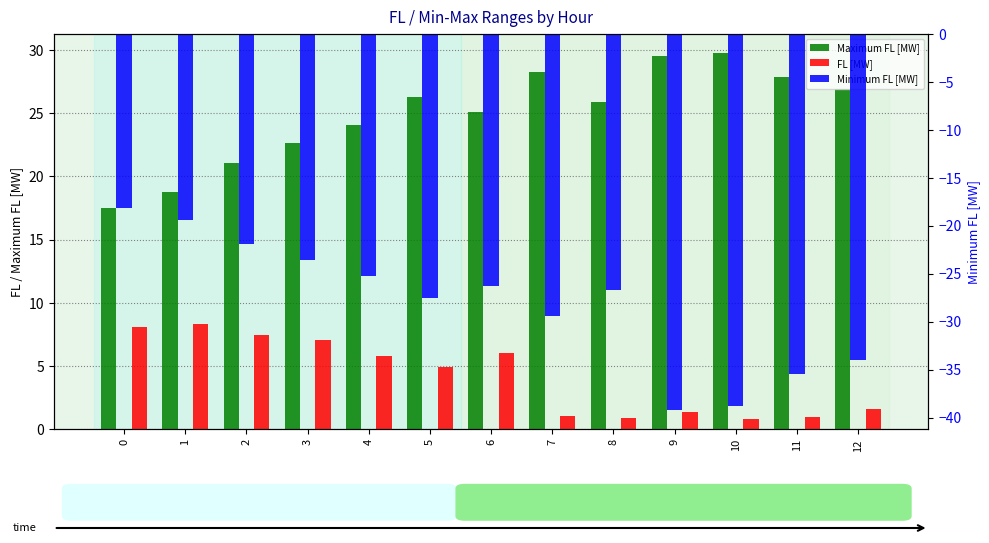

What is the average value of the Minimum FL [MW] series?

-28.2